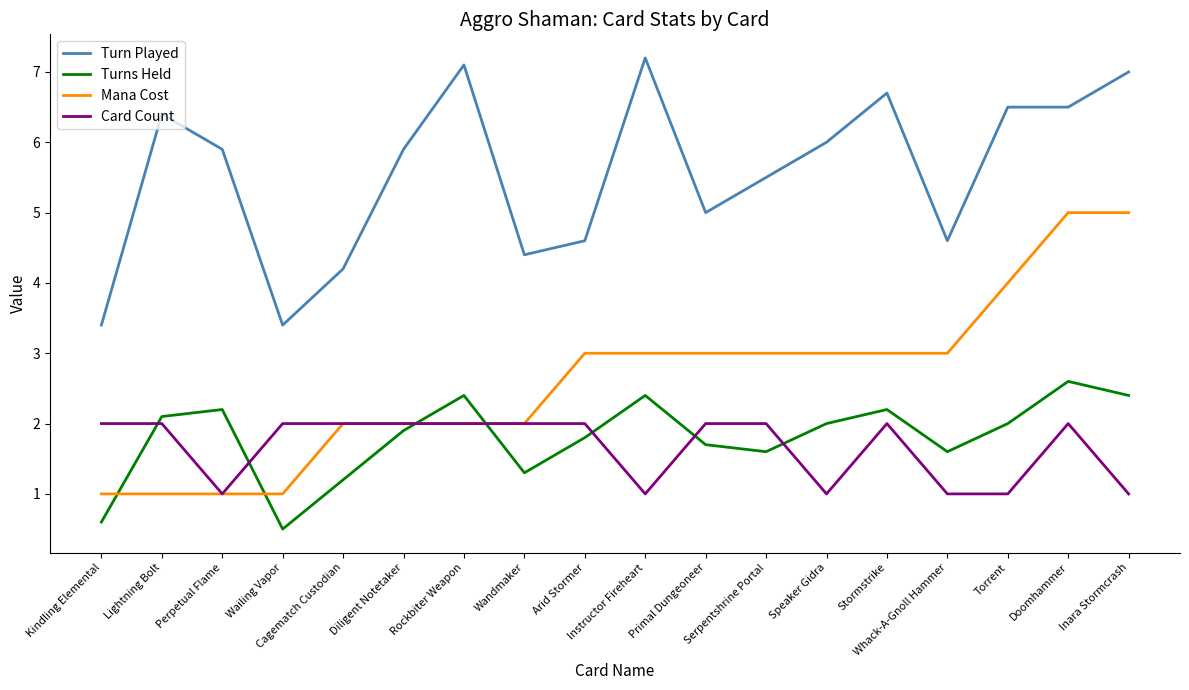

Which series has the largest range (max minus min)?

Mana Cost